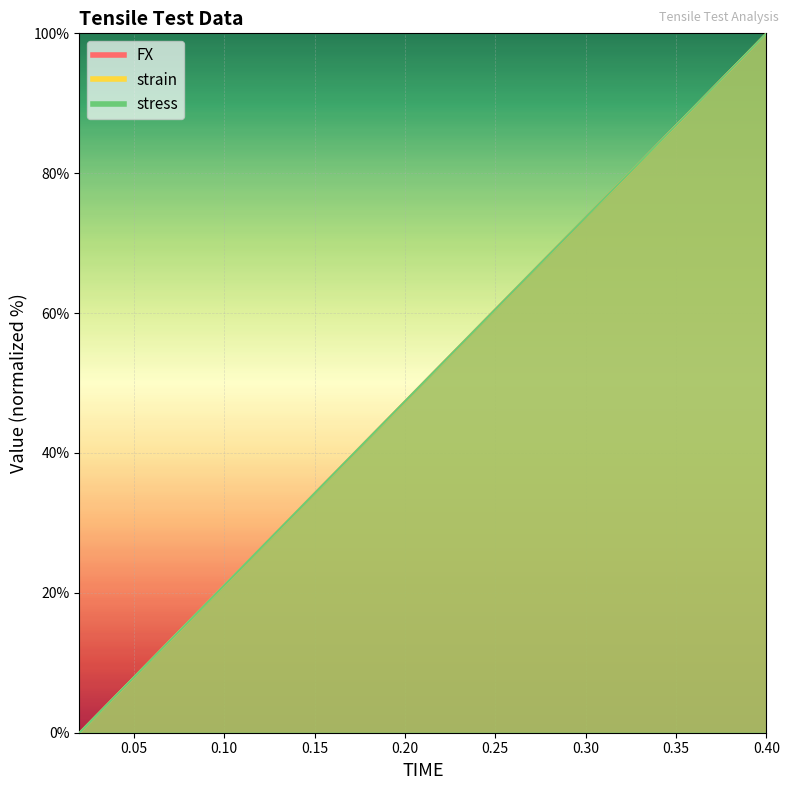

At which label does stress first exceed 52?

0.22